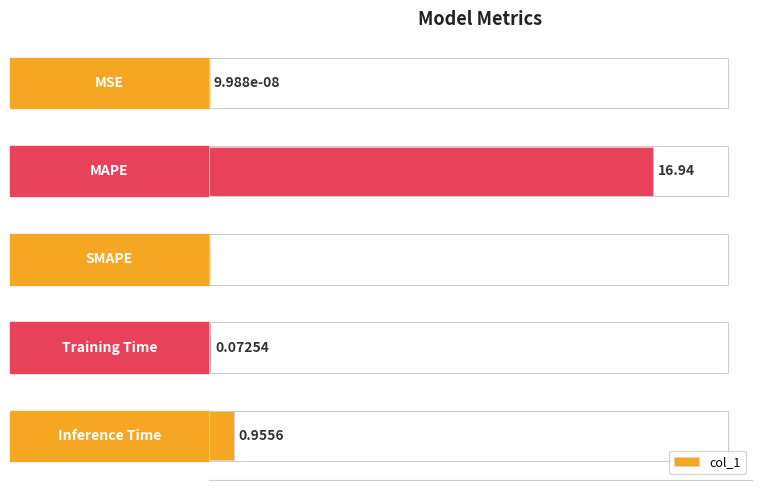

Between Training Time and MSE, which is larger?

Training Time